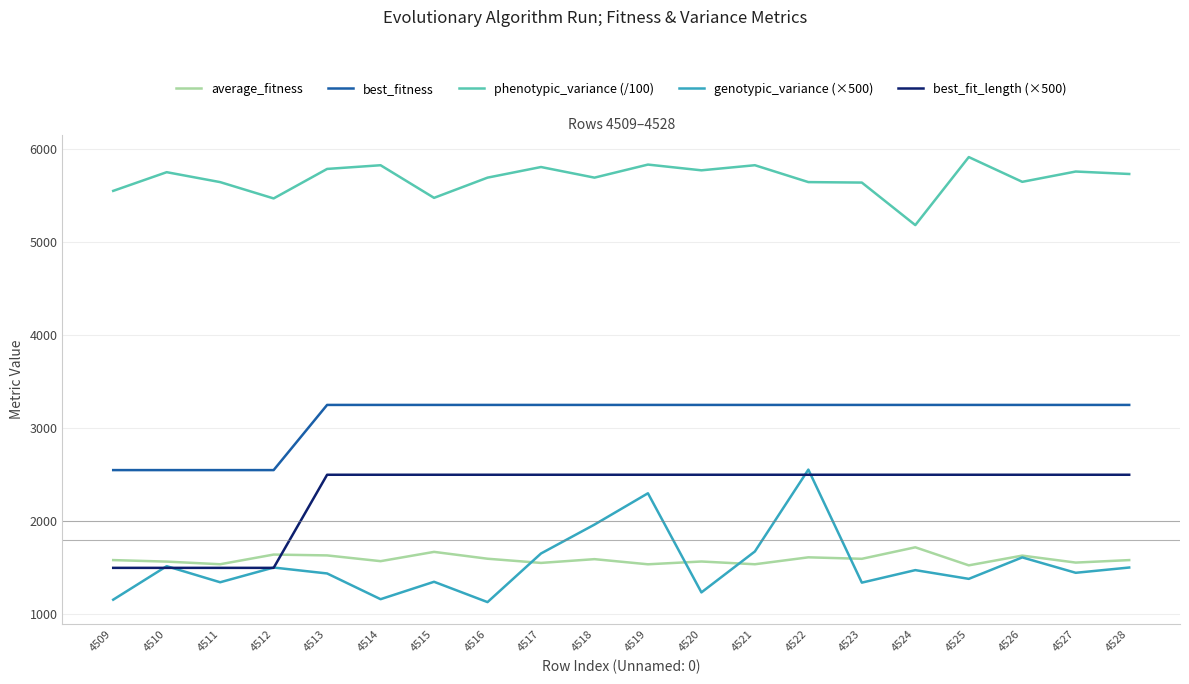

What is the approximate value of average_fitness at 4519?

1538.3